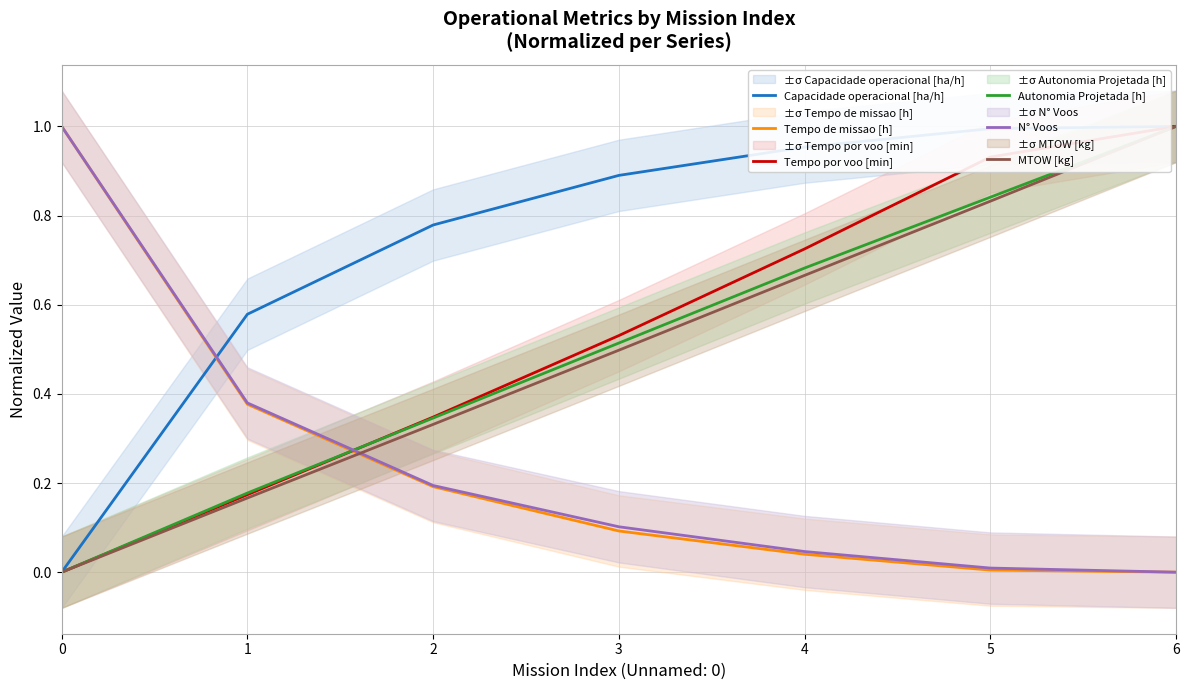

At which category is the sum across all series the highest?

6